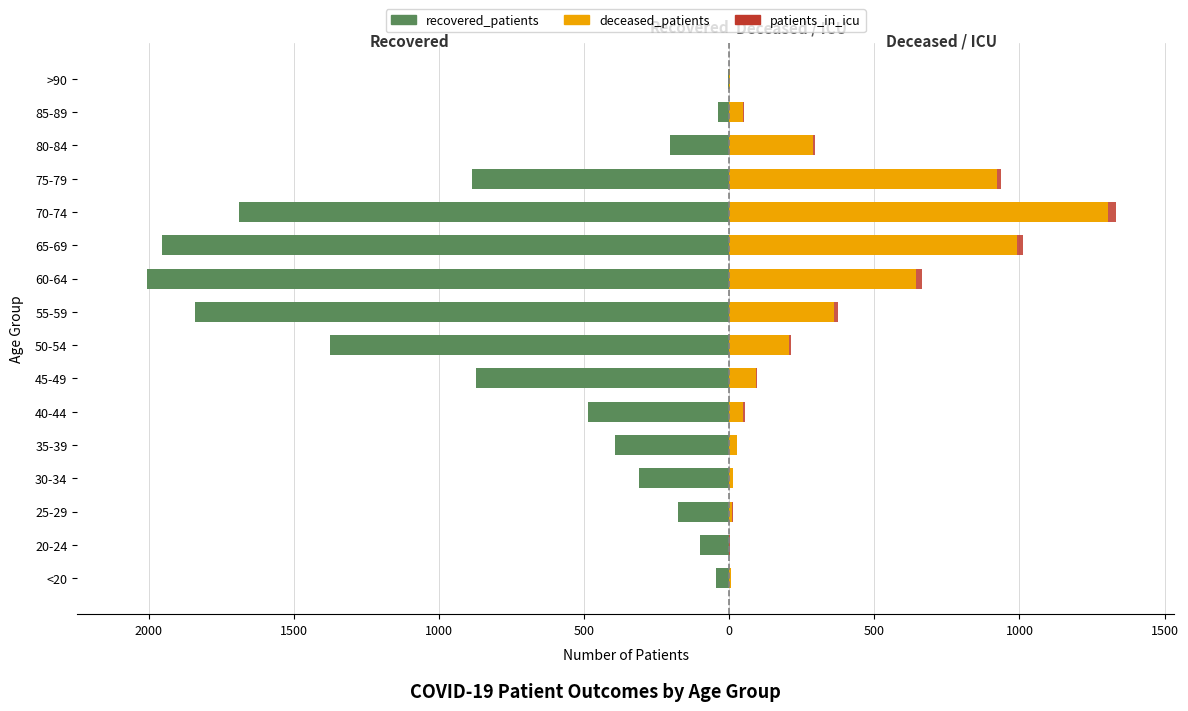

What is the average value of the patients_in_icu series?

8